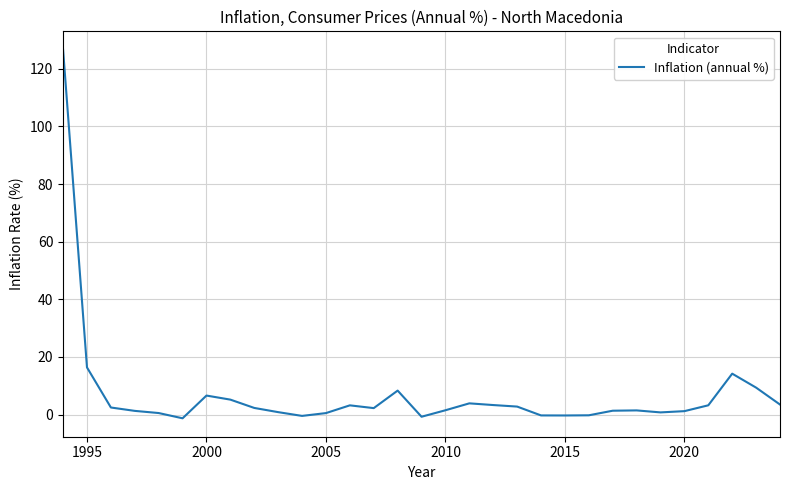

What is the maximum value shown in the chart?

126.6